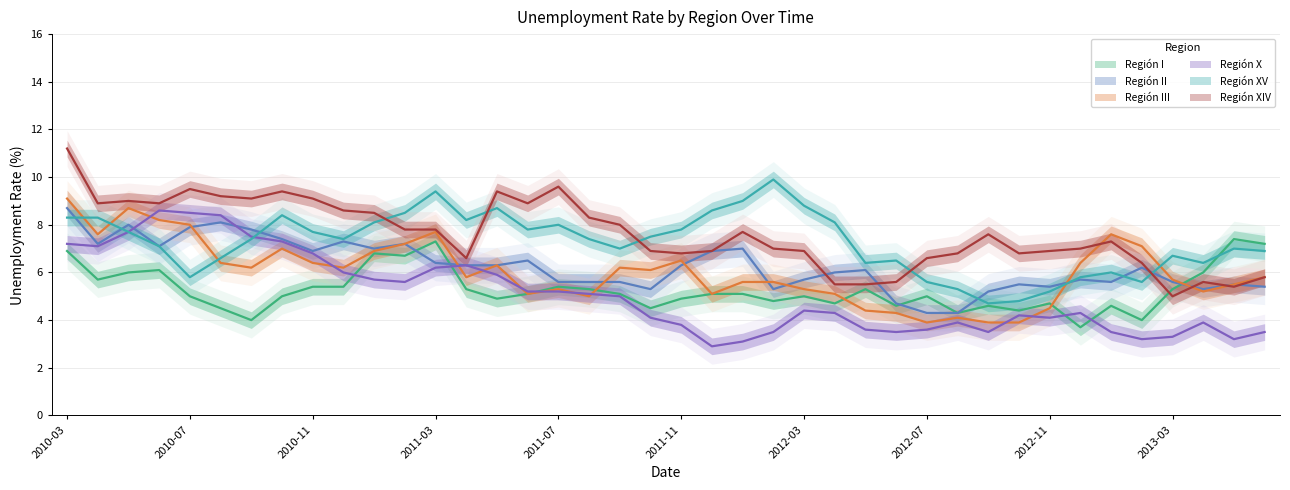

How many lines are shown in the chart?

6